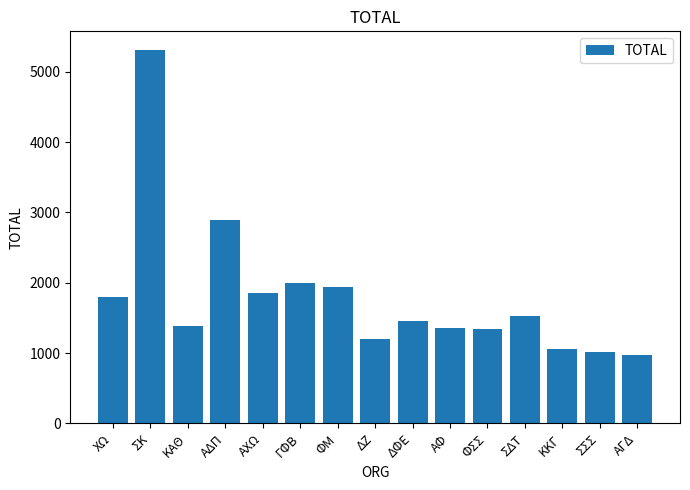

What is the difference between the values at ΓΦΒ and ΔΦΕ?

551